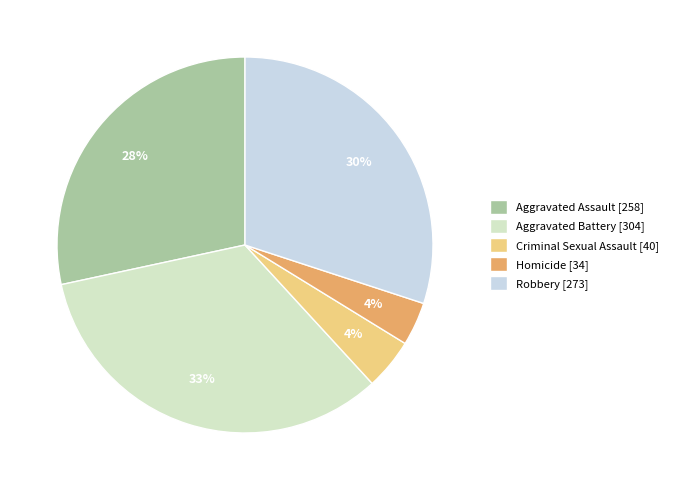

Count the number of slices in the pie.

5